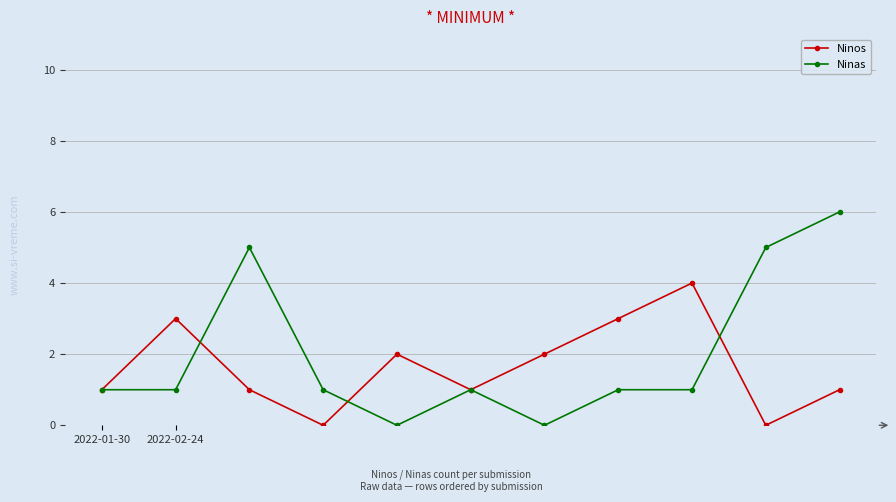

Which series has the widest spread of values?

Ninas